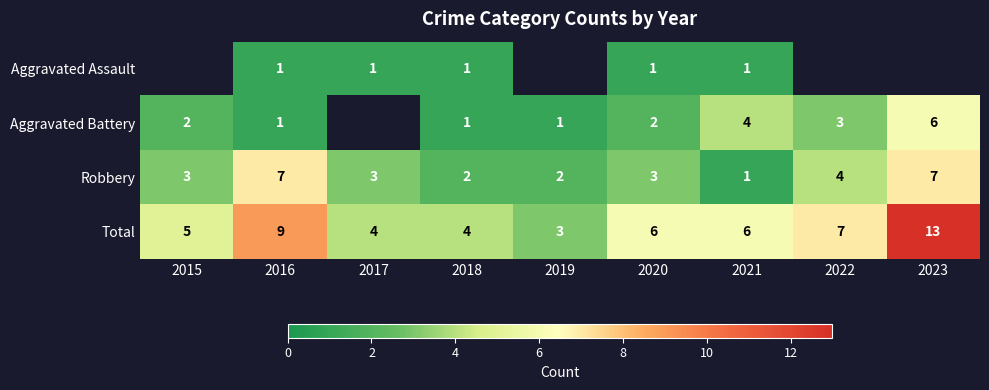

The Total series shows 5 at 2015. True or false?

True